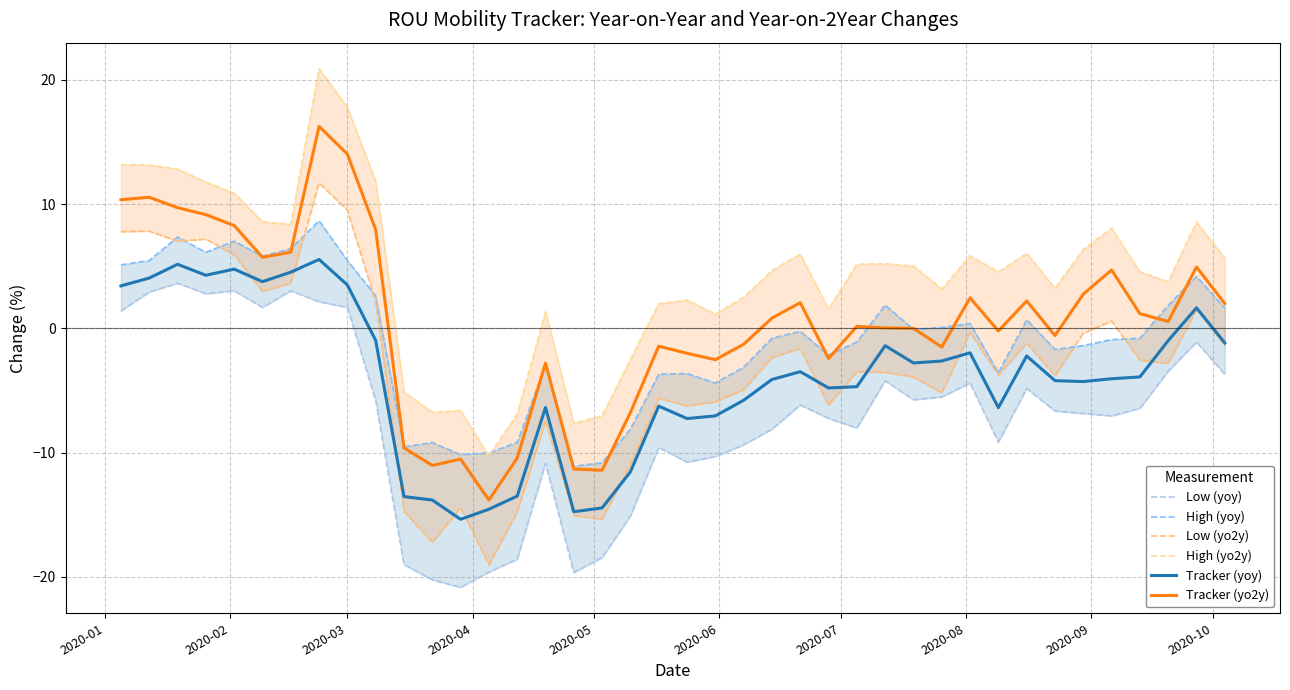

True or false: Low (yo2y) has more than 1 points higher than both neighbors.

True